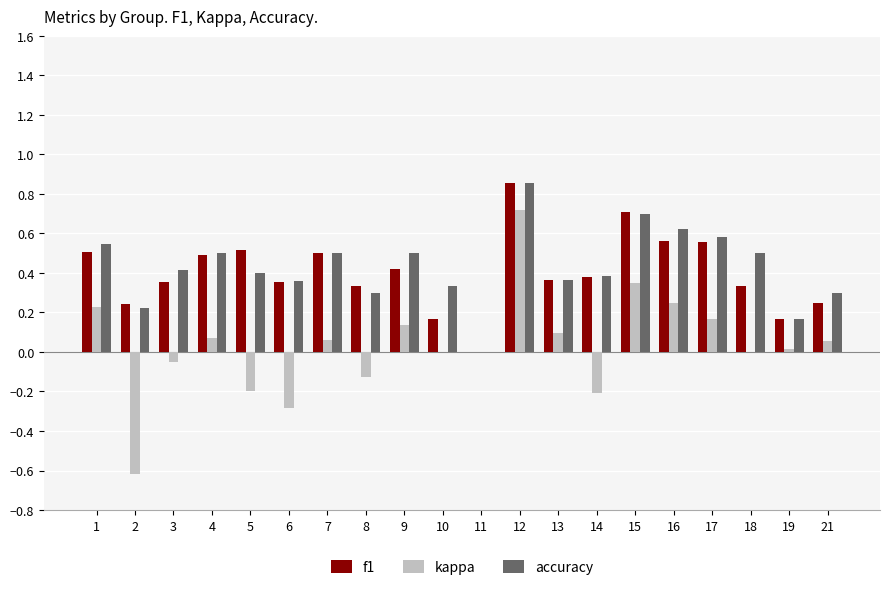

At which label does accuracy reach its peak?

12